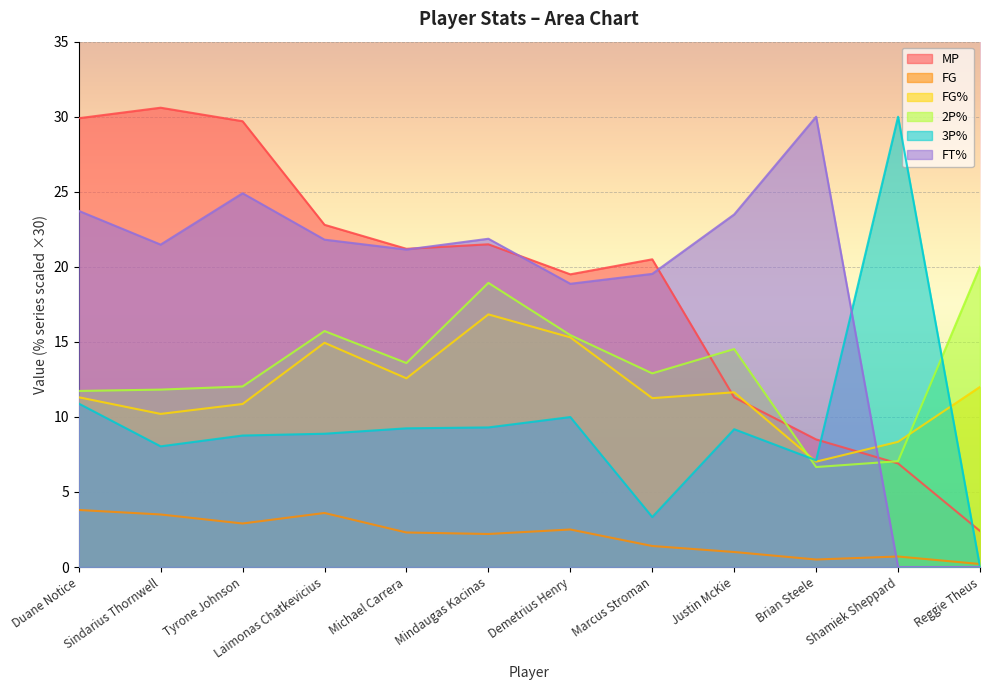

Where do FG and 3P% first cross each other?

Shamiek Sheppard and Reggie Theus